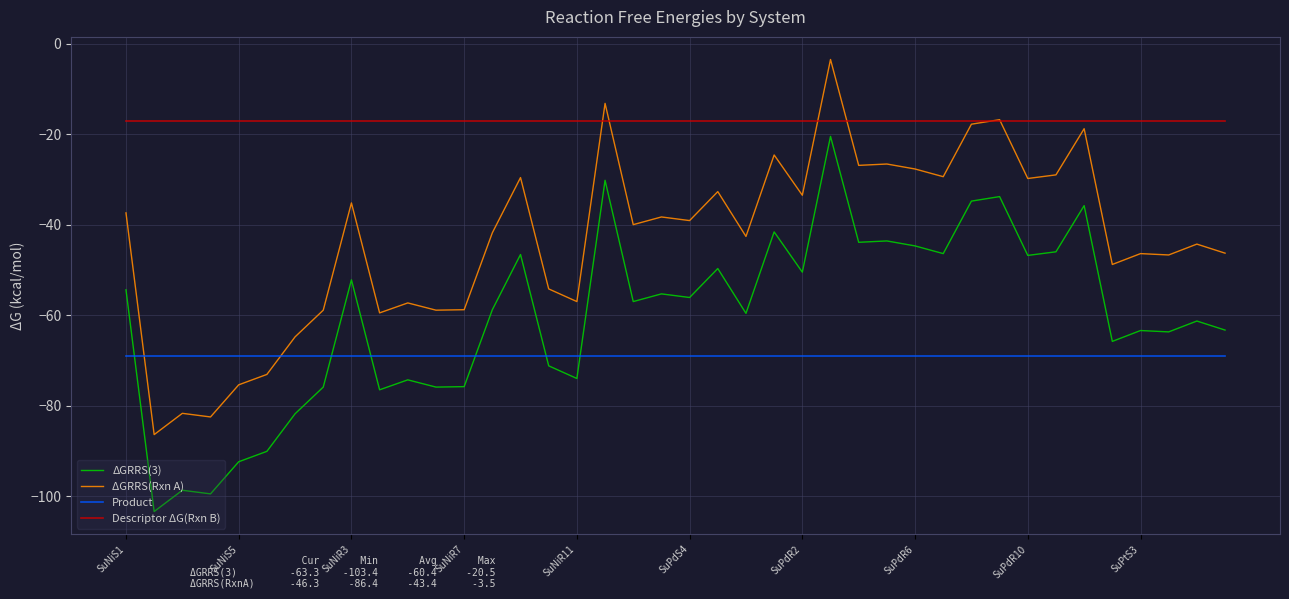

True or false: ΔGRRS(3) and ΔGRRS(Rxn A) intersect in this chart.

False